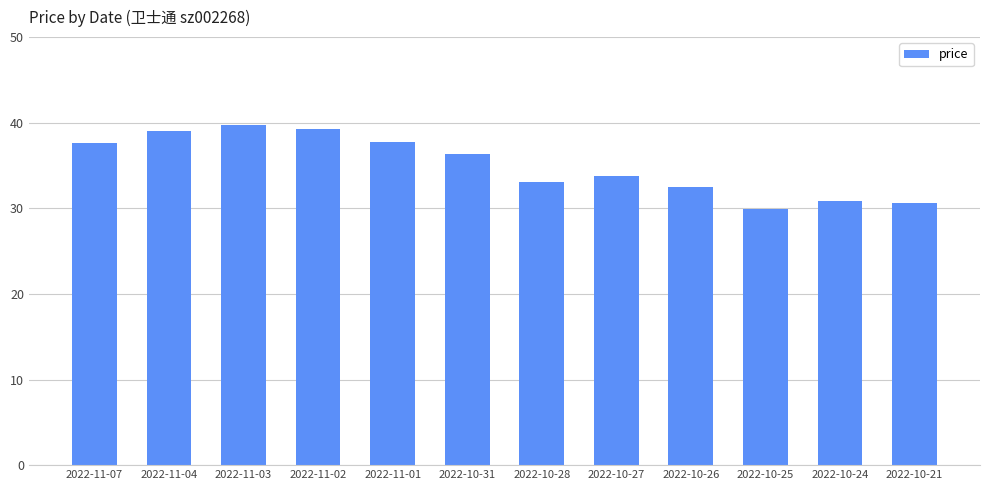

What is the greatest value displayed?

39.8